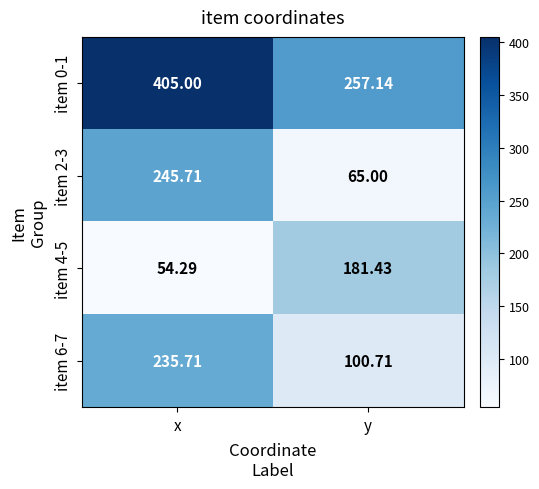

At which category is the sum across all series the highest?

x